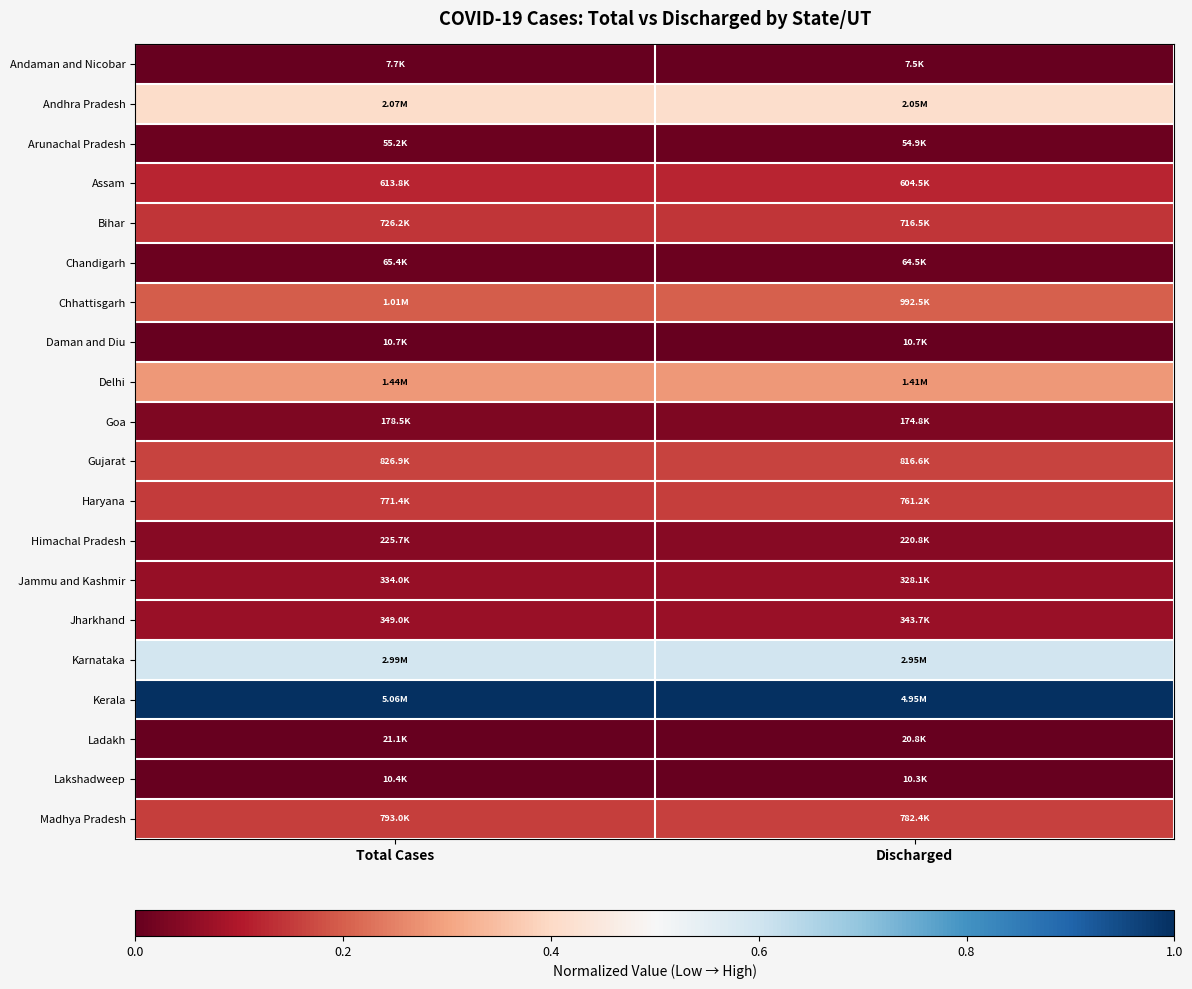

List the series in order of their peak value, highest first.

Kerala, Karnataka, Andhra Pradesh, Delhi, Chhattisgarh, Gujarat, Madhya Pradesh, Haryana, Bihar, Assam, Jharkhand, Jammu and Kashmir, Himachal Pradesh, Goa, Chandigarh, Arunachal Pradesh, Ladakh, Daman and Diu, Lakshadweep, Andaman and Nicobar